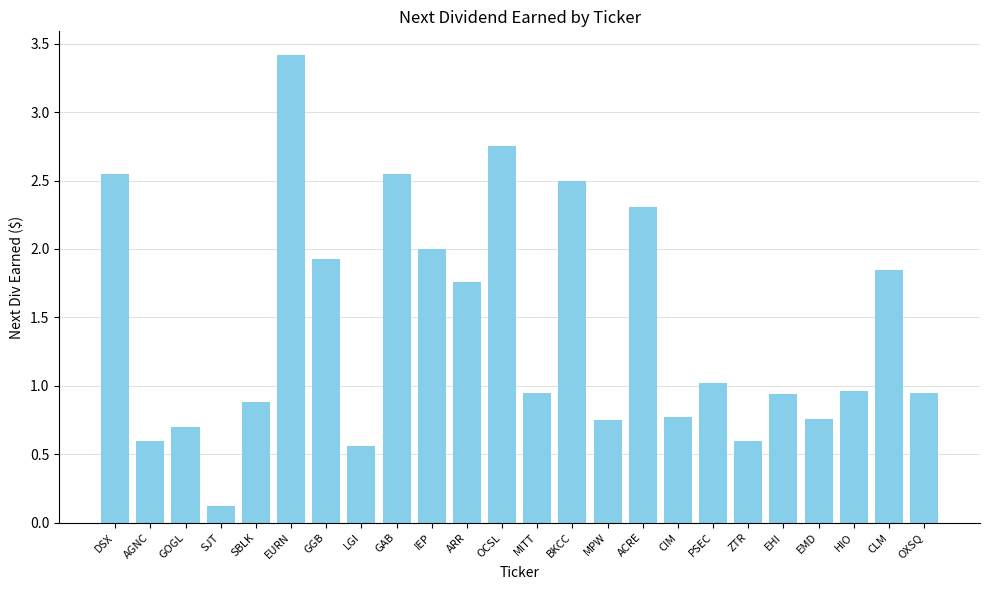

What is the label of the 9th bar from the right?

ACRE